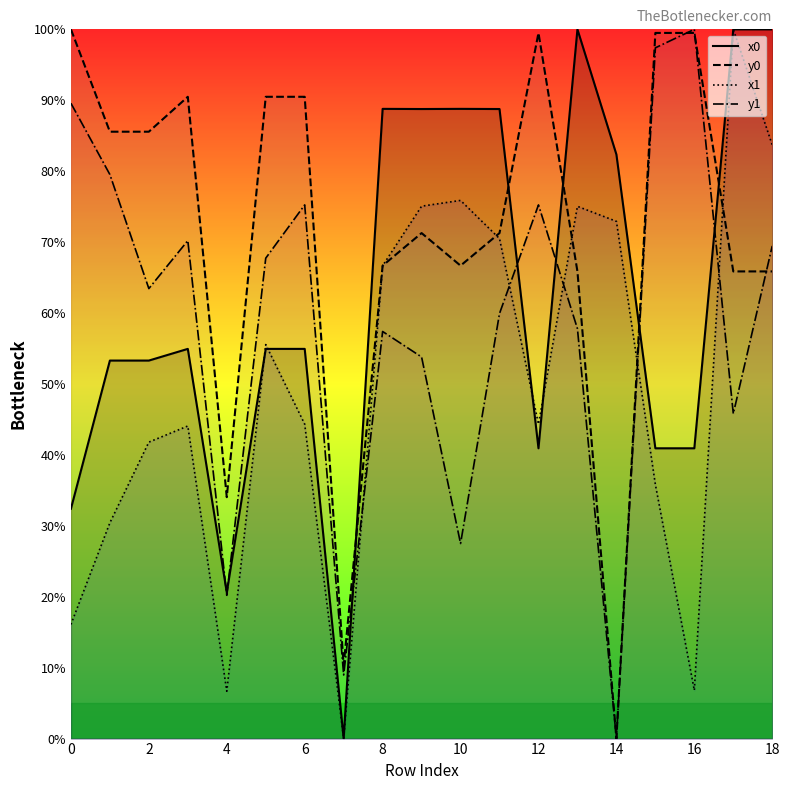

What is the spread (max minus min) of values at 0?

83.9